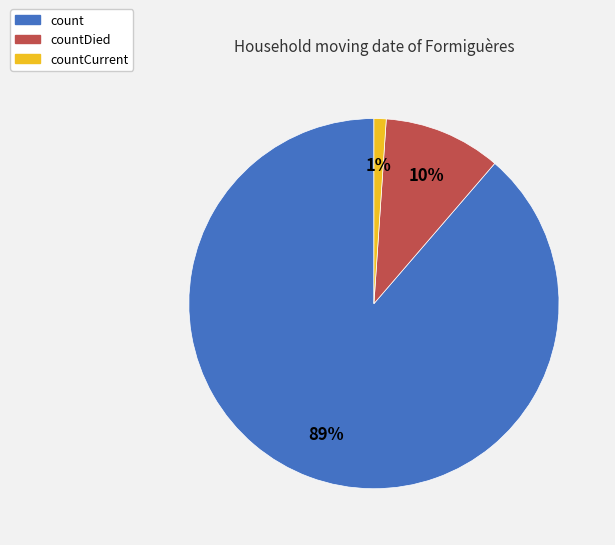

The count slice represents 74% of the pie. True or false?

False